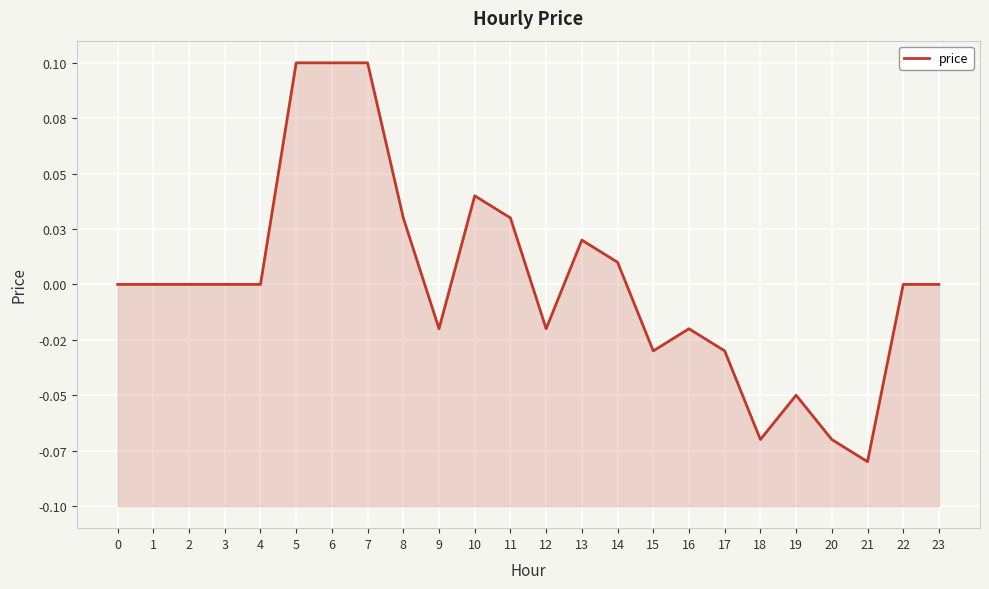

What is the difference between the maximum and minimum values?

0.2